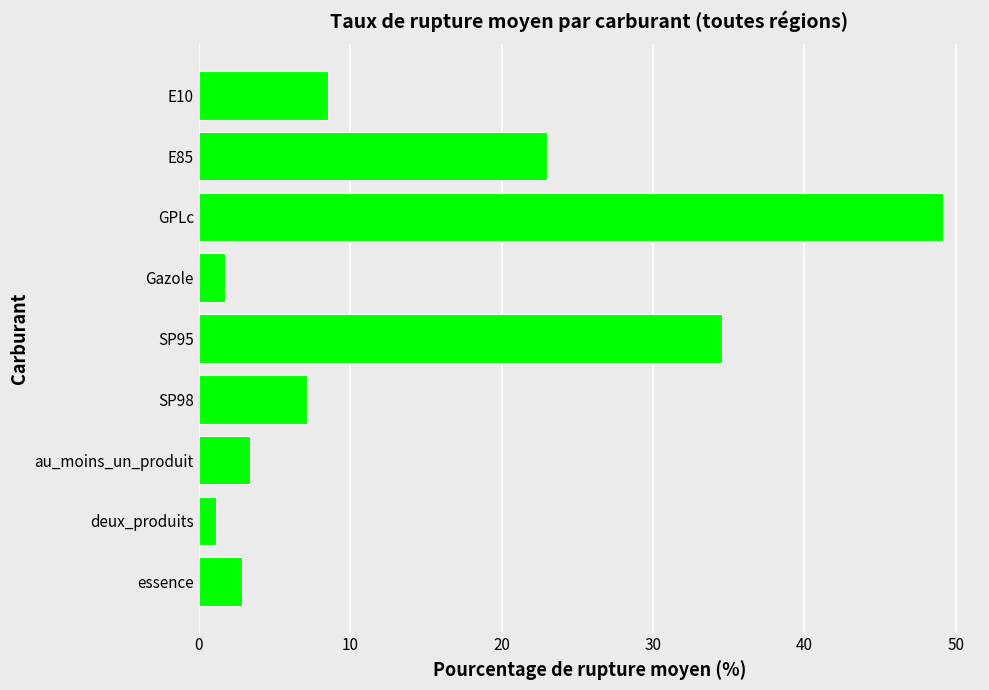

Is it true that the value at deux_produits is 1.2?

True